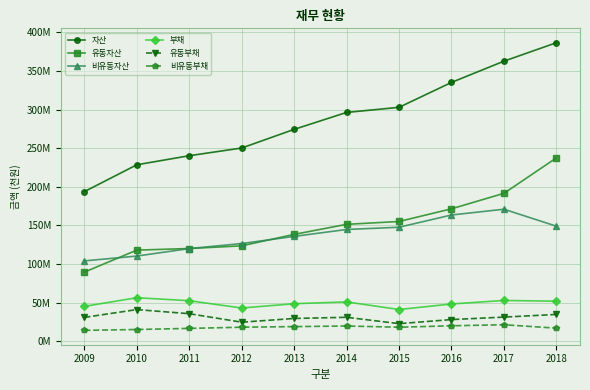

Is it true that 비유동부채 equals 21539931 at 2017?

True